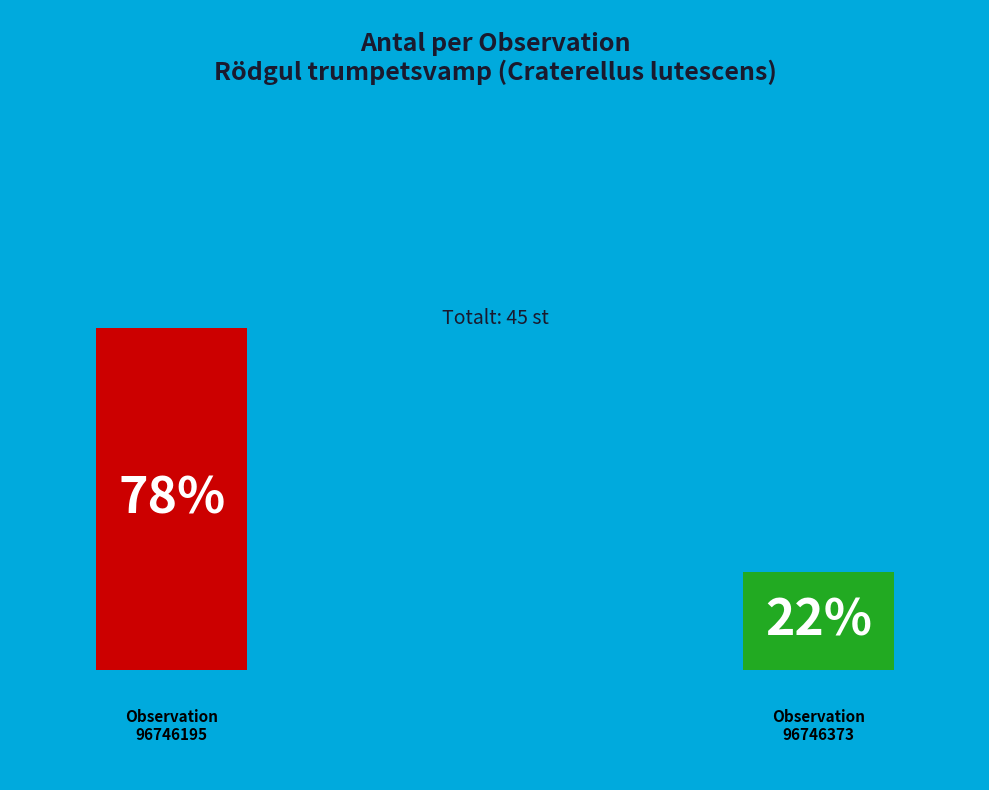

What is the largest slice in the pie chart?

96746195